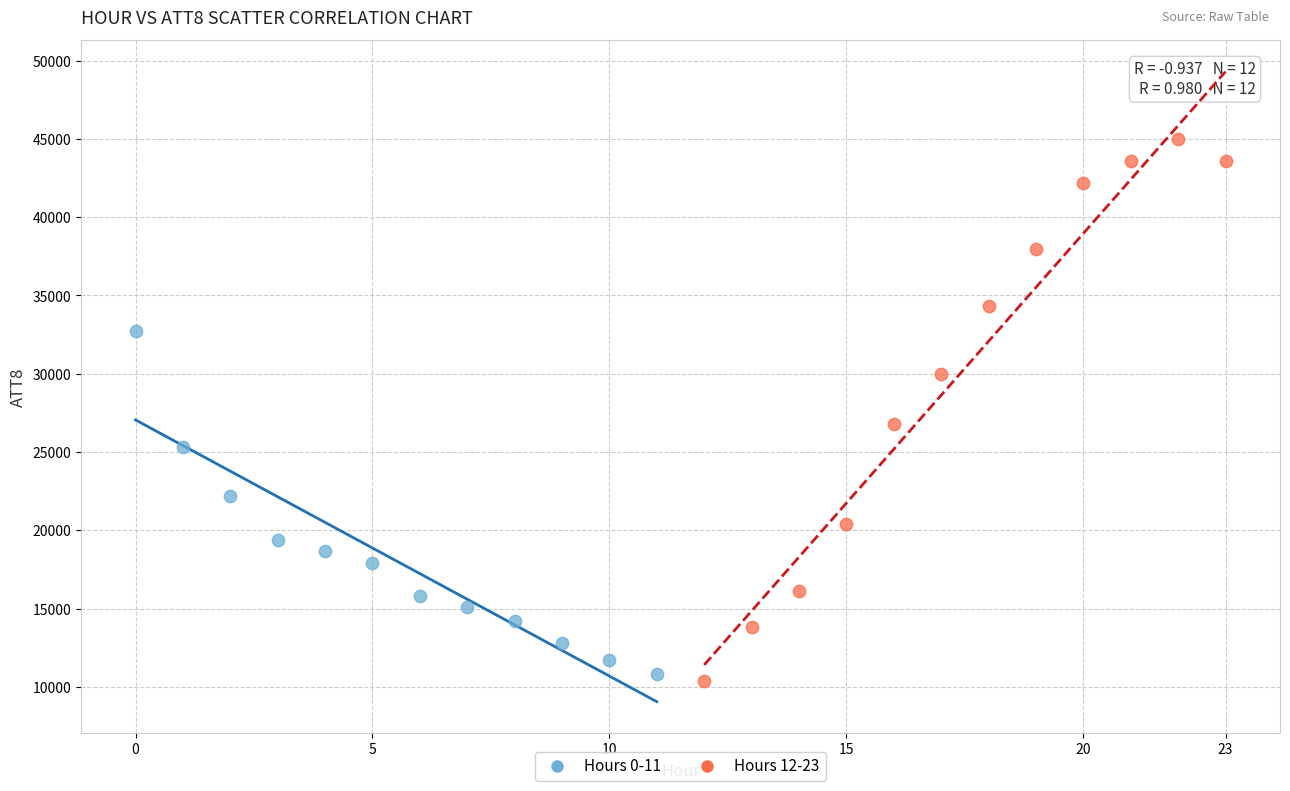

Which series has the widest spread of Y values?

Hours 12-23